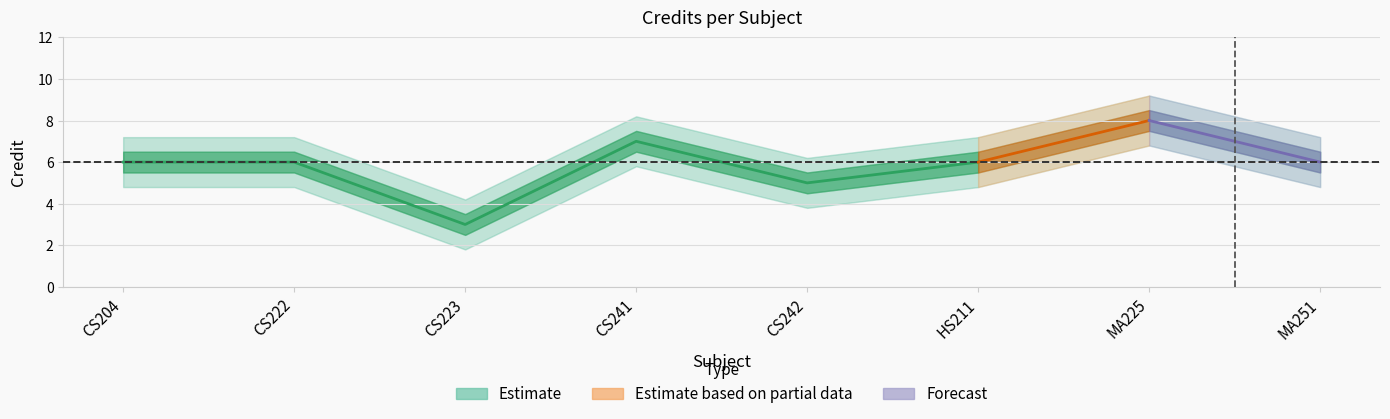

The chart shows a value of 5 at CS242. True or false?

True